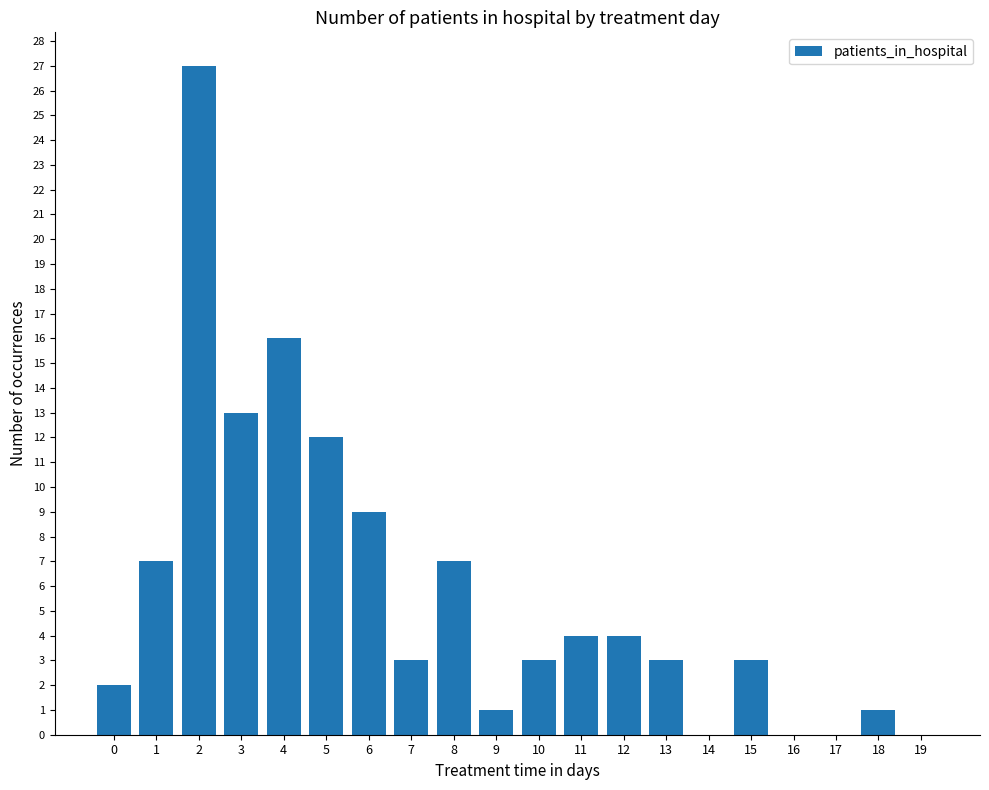

What is the average value?

6